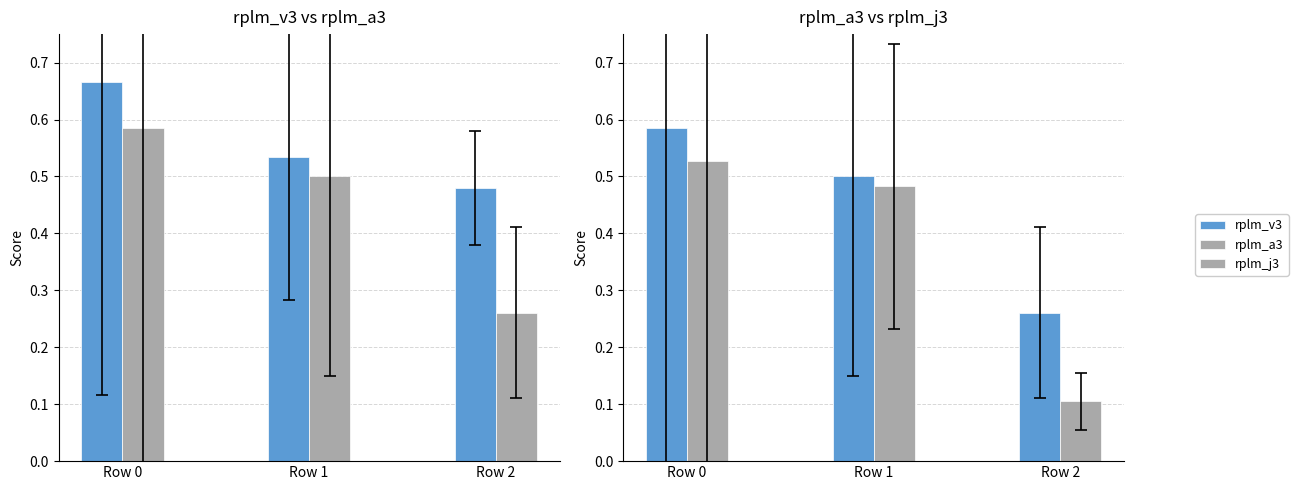

The value of rplm_j3 at Row 0 is 0.5. True or false?

True